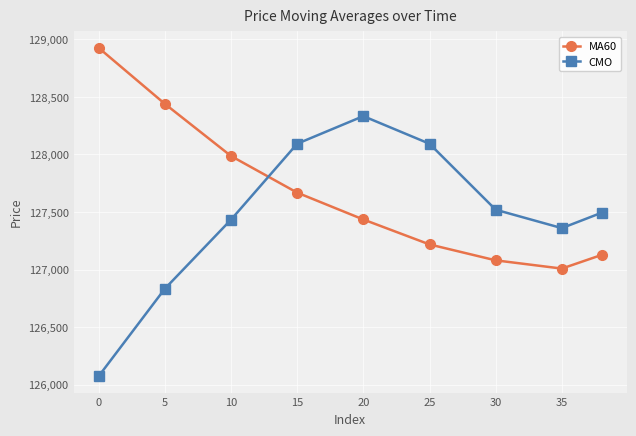

What is the difference between the second highest and minimum values in the CMO series?

2020.0